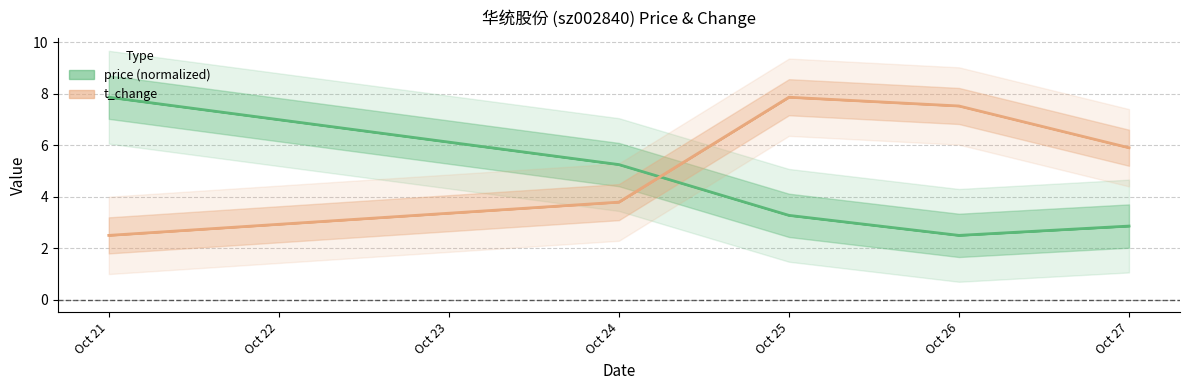

Which series changed the most between Oct 21 and Oct 25?

t_change